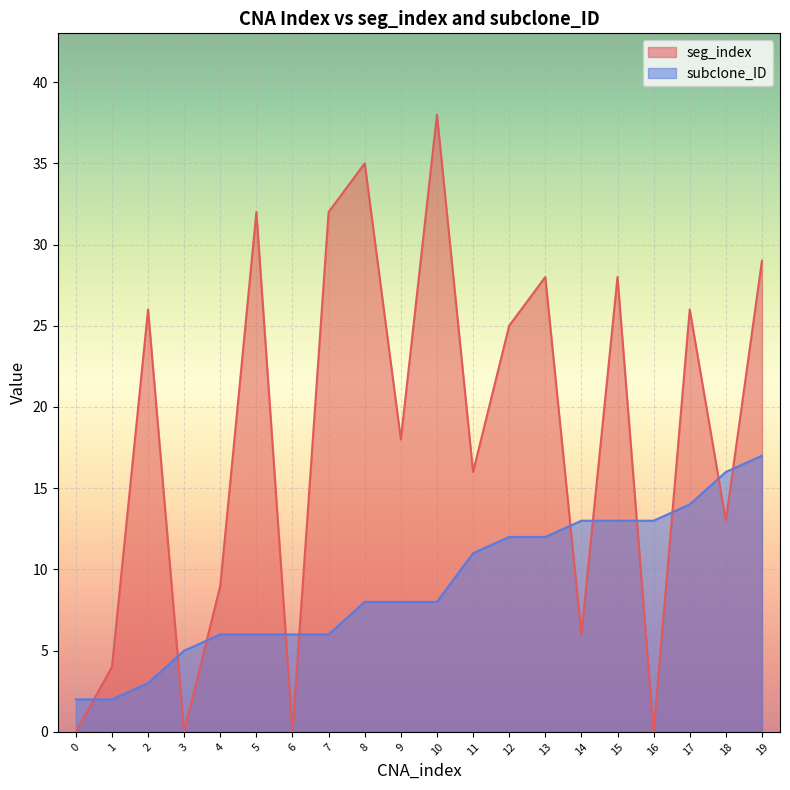

How many values in the seg_index series are below 25?

10